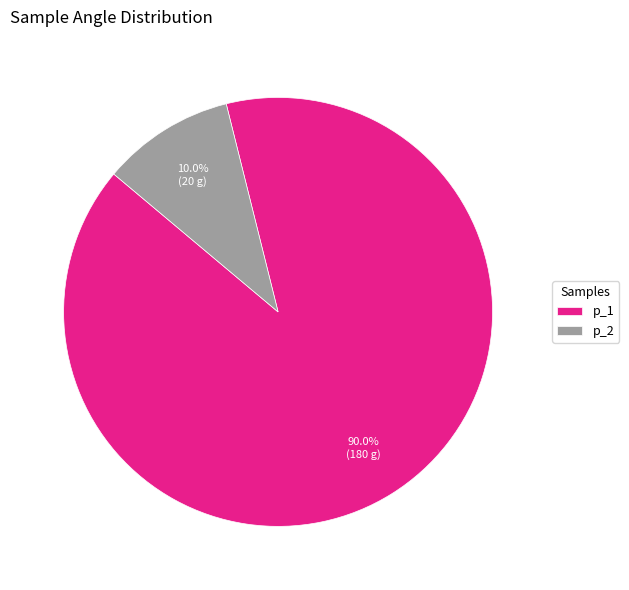

What is the majority slice?

p_1